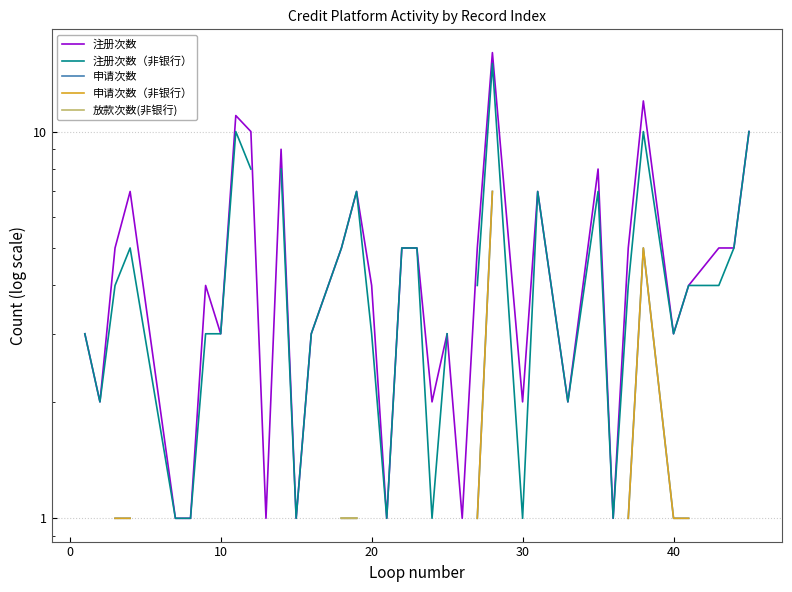

Is the value of 申请次数 at 14 greater than the value of 申请次数（非银行） at 27?

No